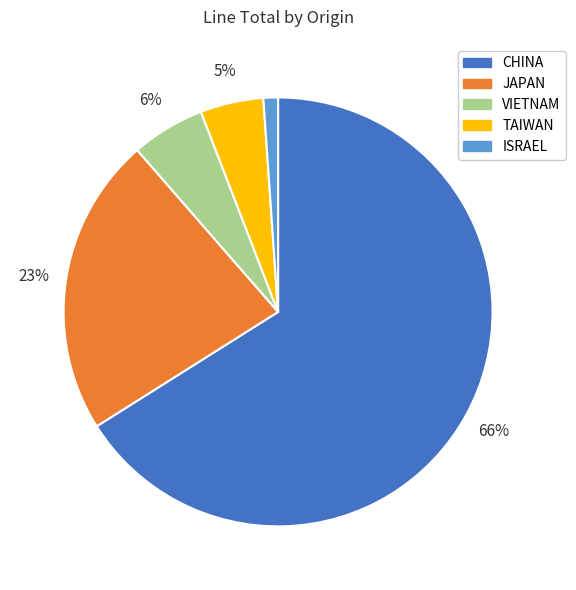

Does any single category account for the majority?

Yes